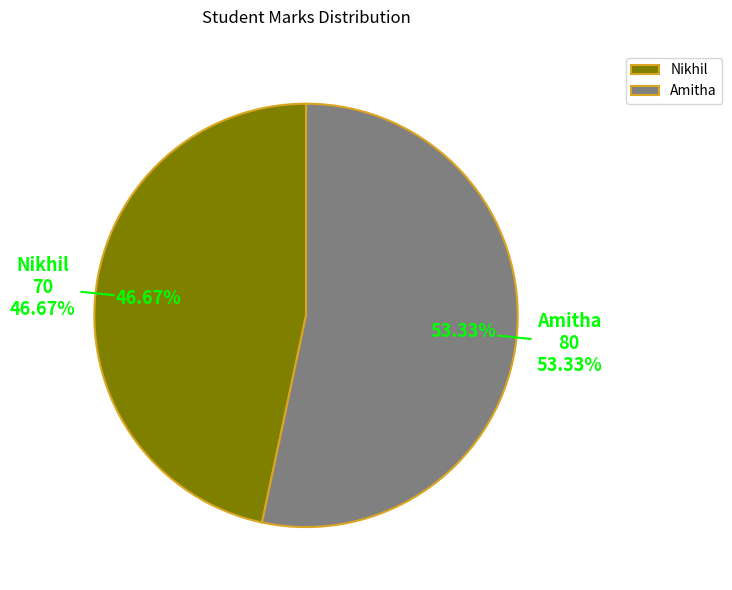

Is it true that Amitha is 53% of the pie?

True